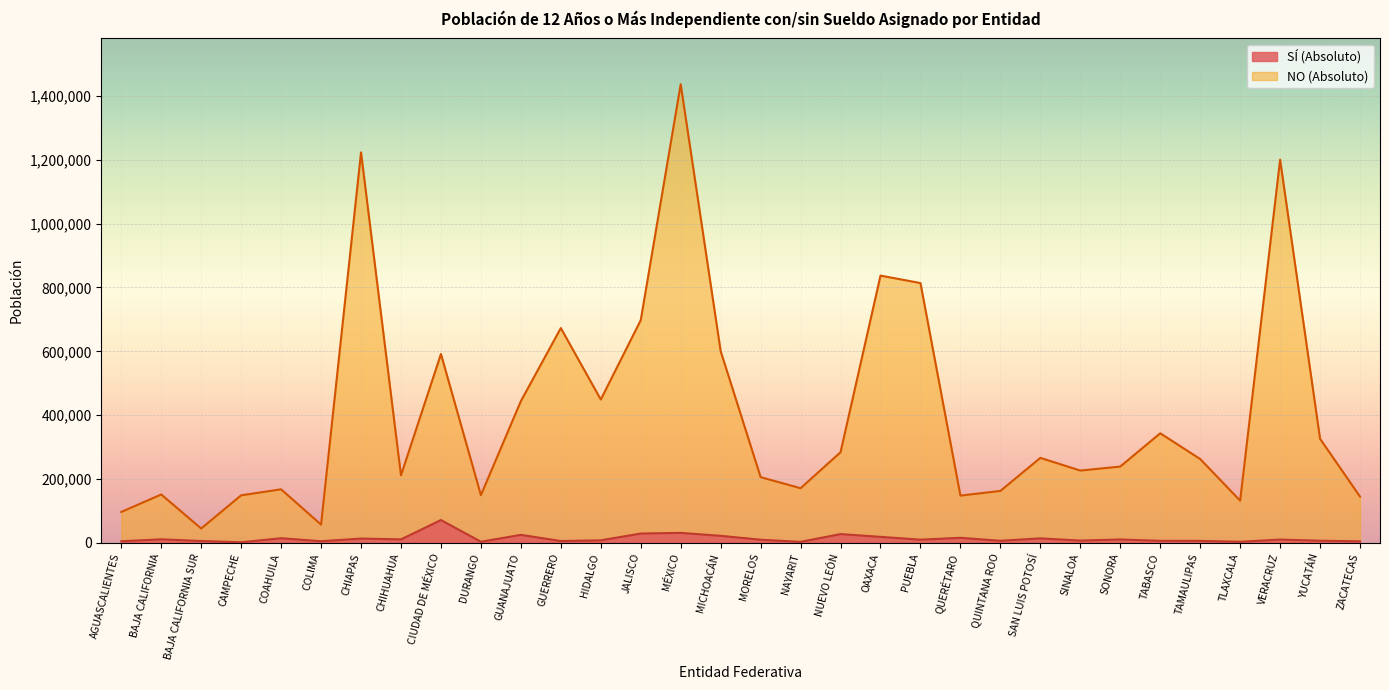

What is the maximum value shown in the chart?

1436684